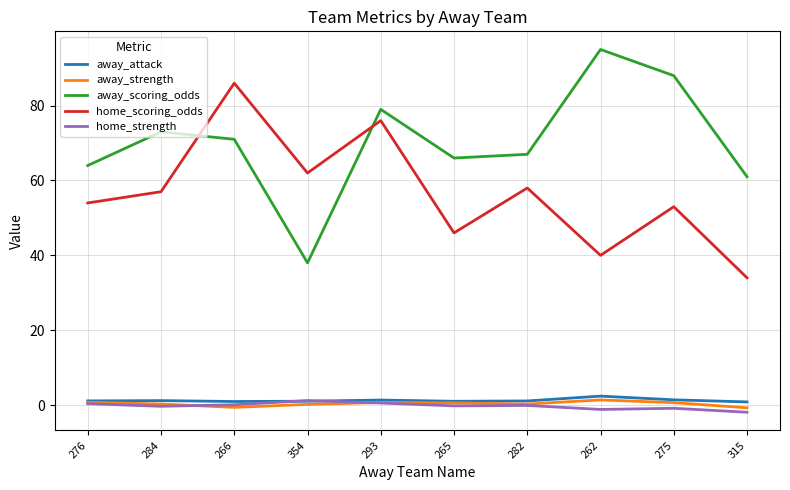

True or false: away_scoring_odds and home_strength intersect in this chart.

False